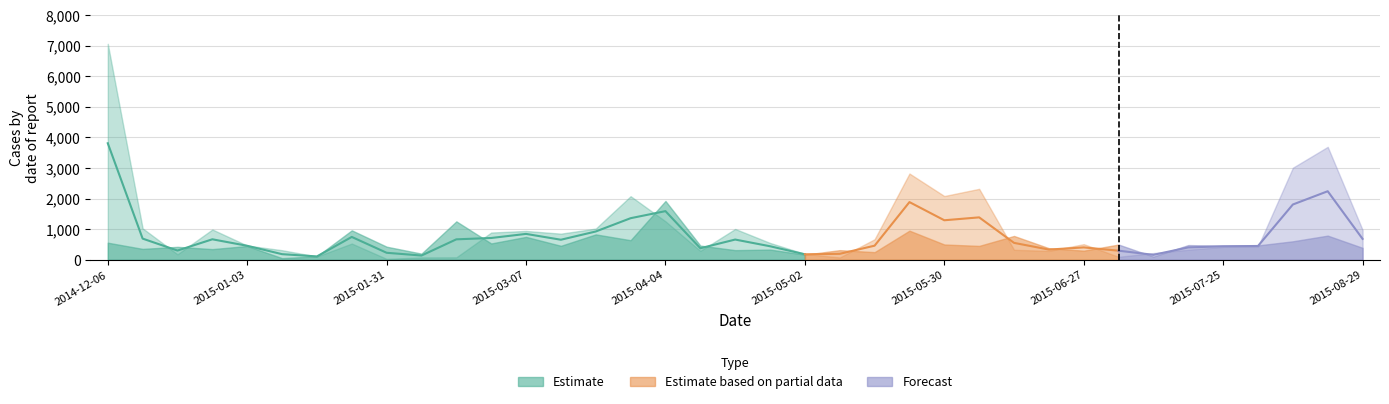

What position from the left is 21?

22